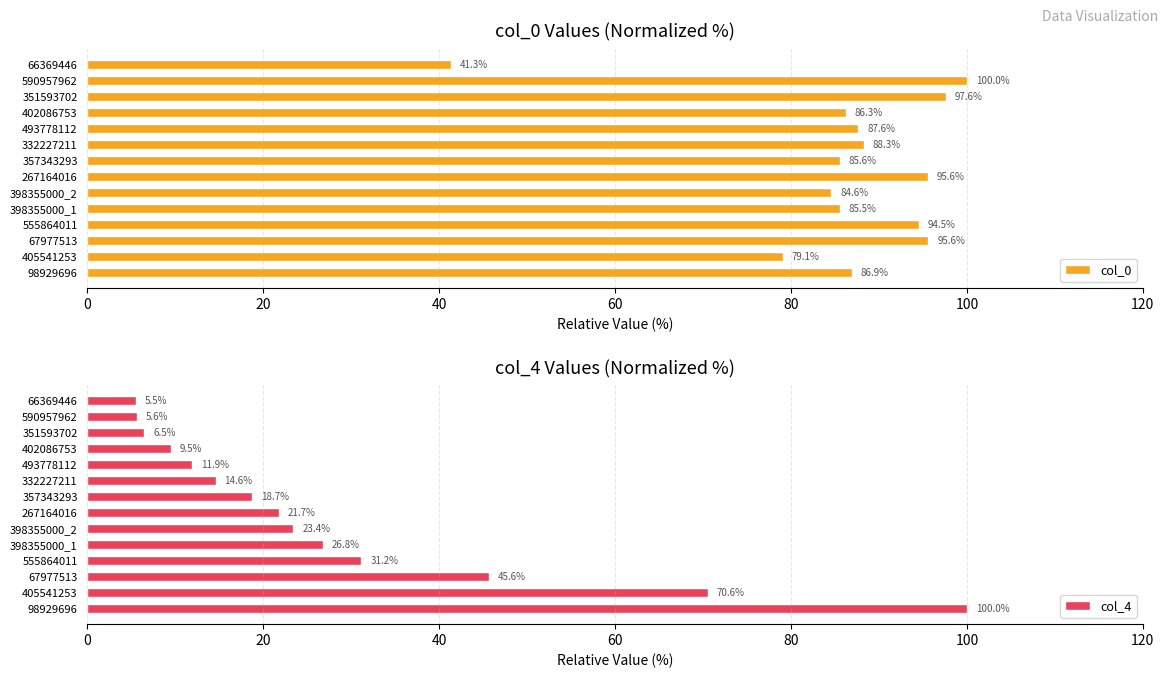

Which series has the widest spread of values?

col_4